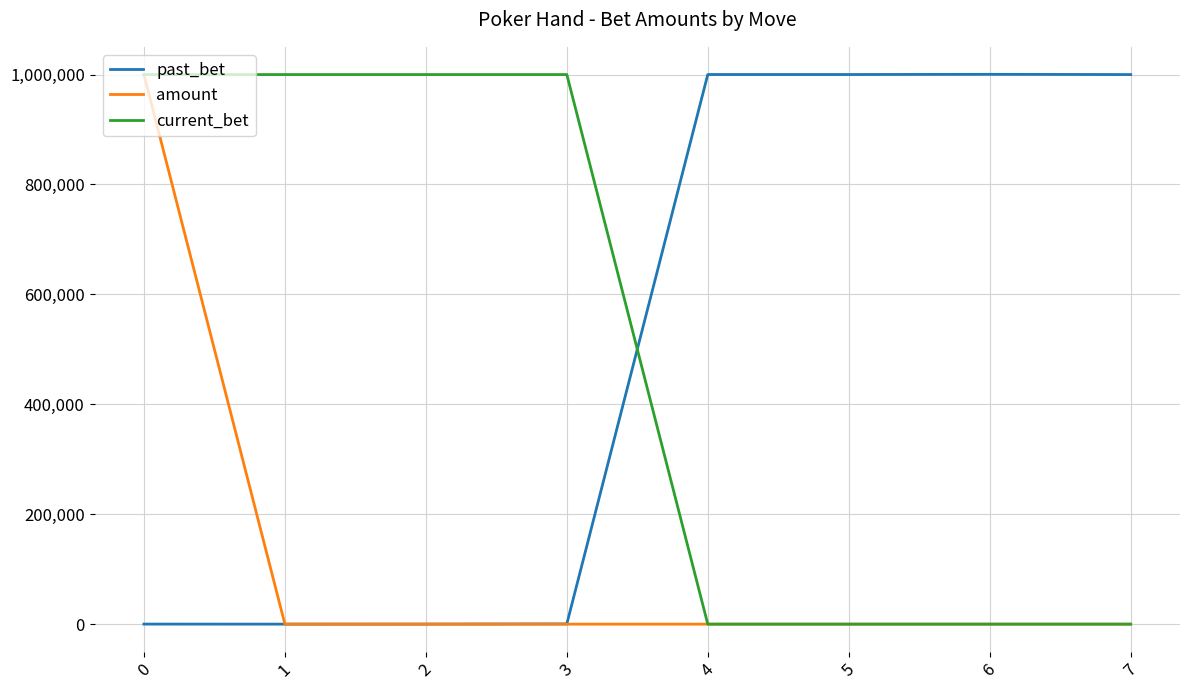

Is the value of amount at 7 greater than the value of current_bet at 2?

No